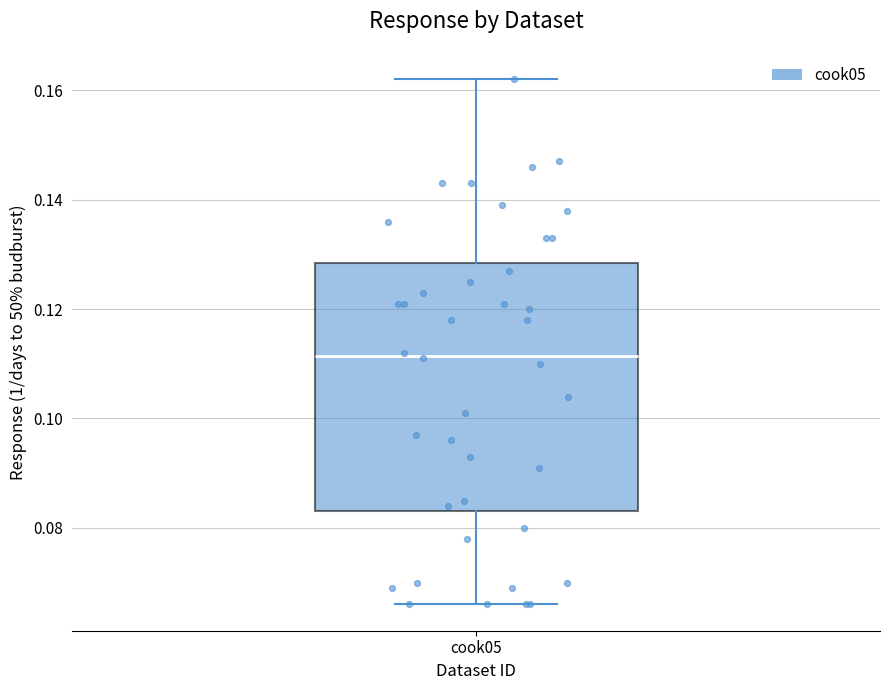

Where does the median line of the box for cook05 sit on the y-axis? The values are not printed on the chart, so give them approximately, as read against the axis.

0.112